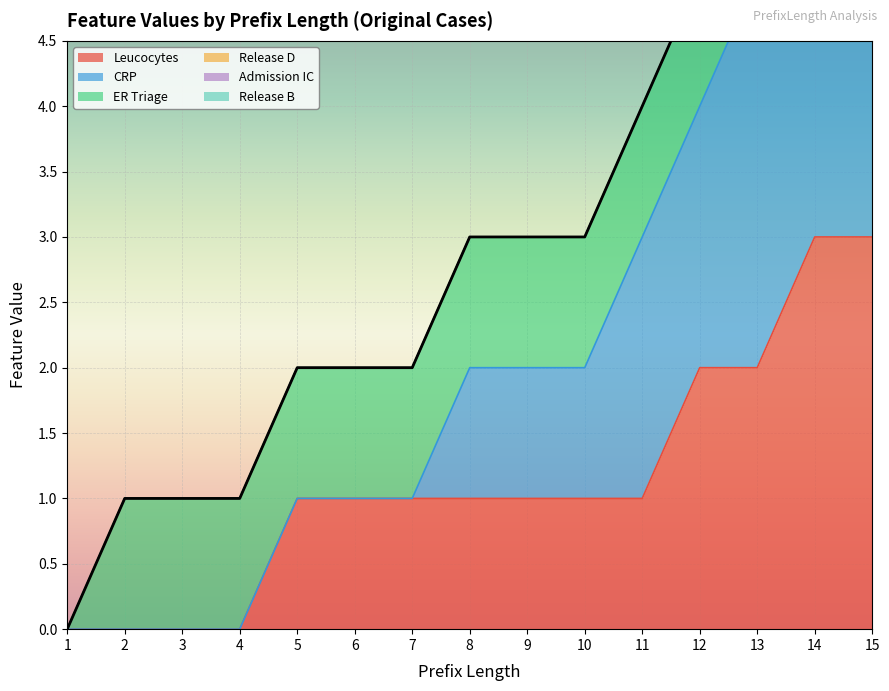

What is the maximum value for Leucocytes?

3